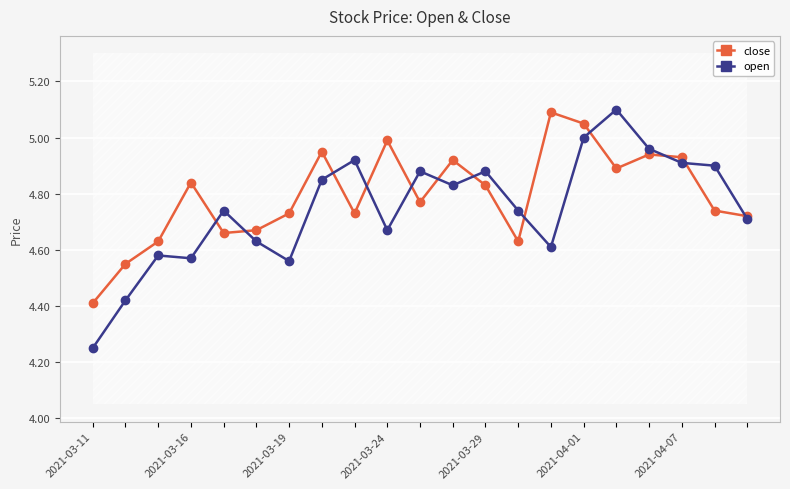

True or false: close has more than 0 interior local peaks.

True